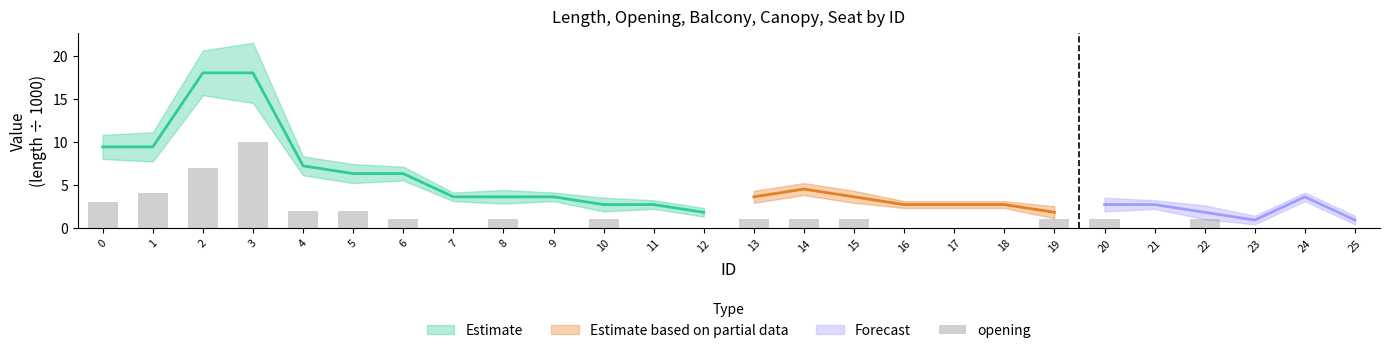

True or false: the data shows 2 at 13.

False